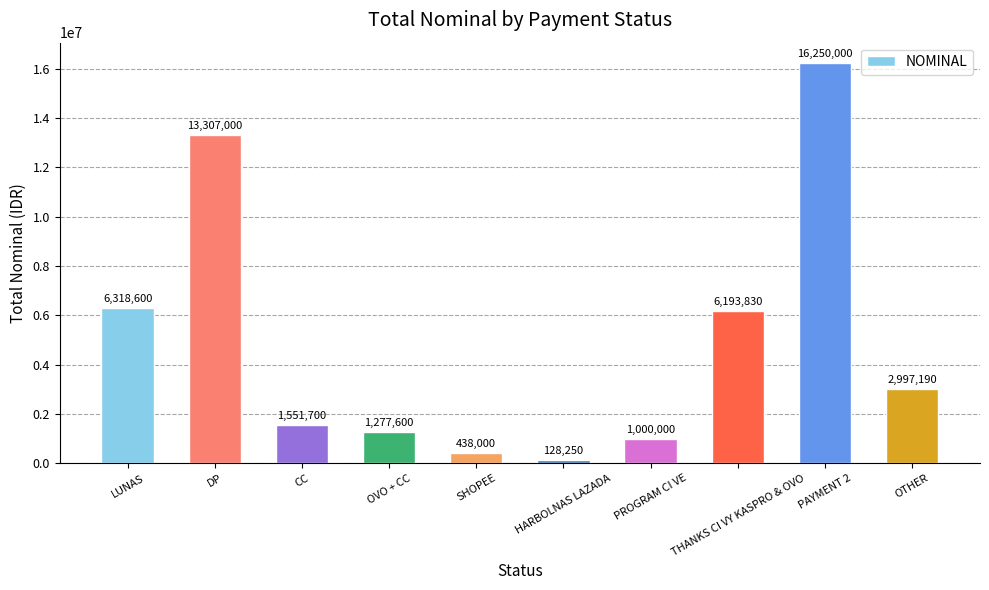

Rank the categories by value from lowest to highest.

HARBOLNAS LAZADA, SHOPEE, PROGRAM CI VE, OVO + CC, CC, OTHER, THANKS CI VY KASPRO & OVO, LUNAS, DP, PAYMENT 2